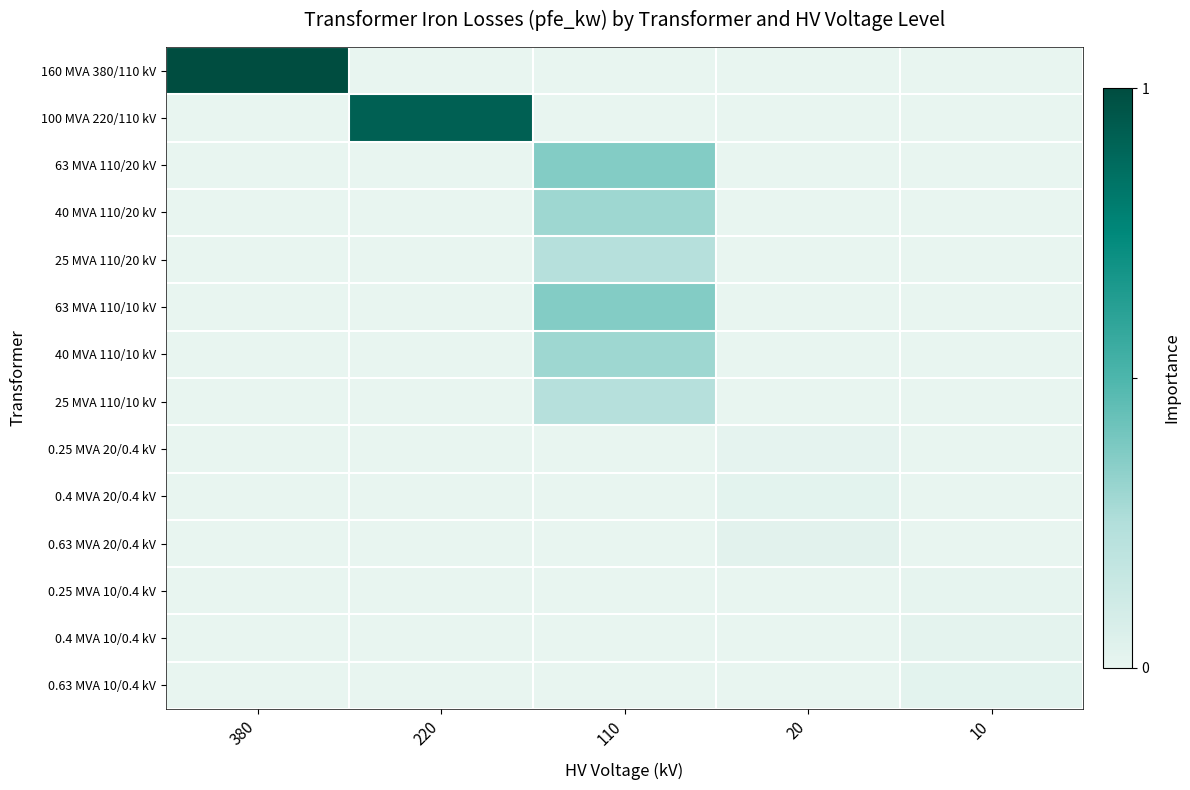

What is the total value across all series at 220?

0.9